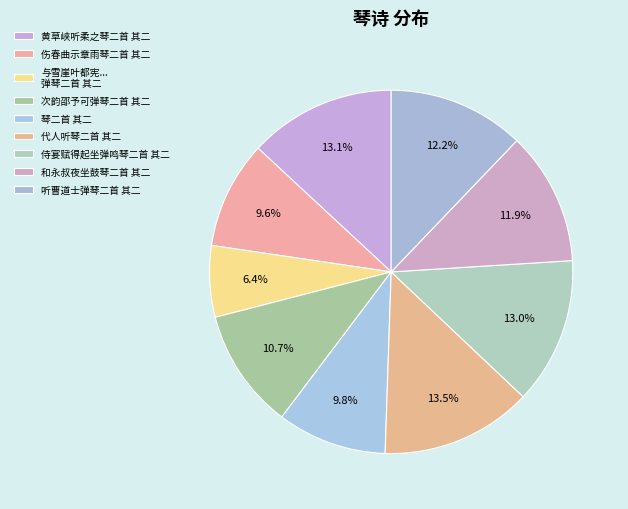

How many segments does this pie chart have?

9